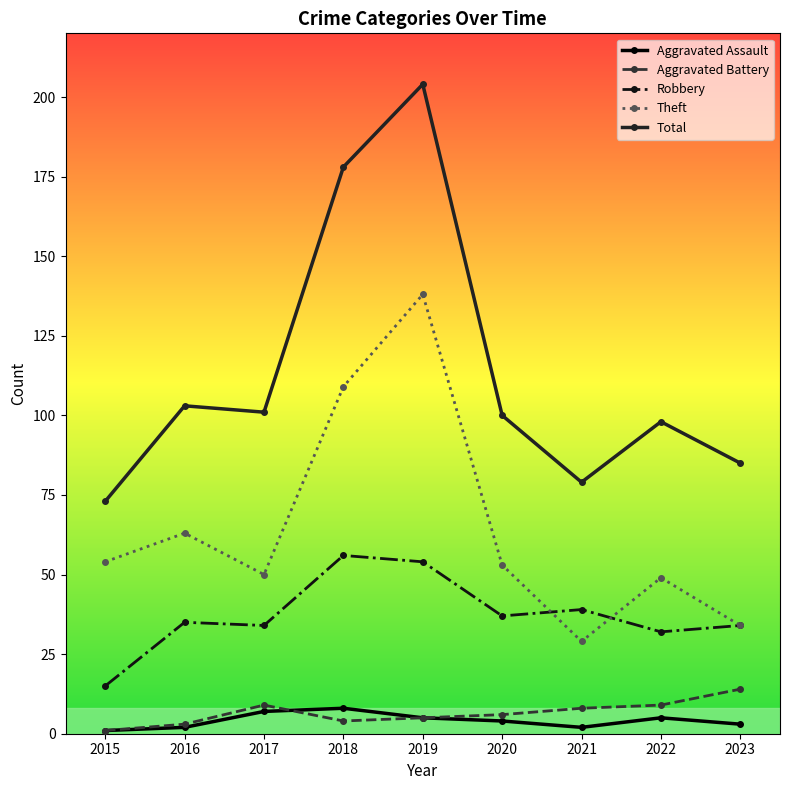

How many interior local valleys does the Theft series have?

2